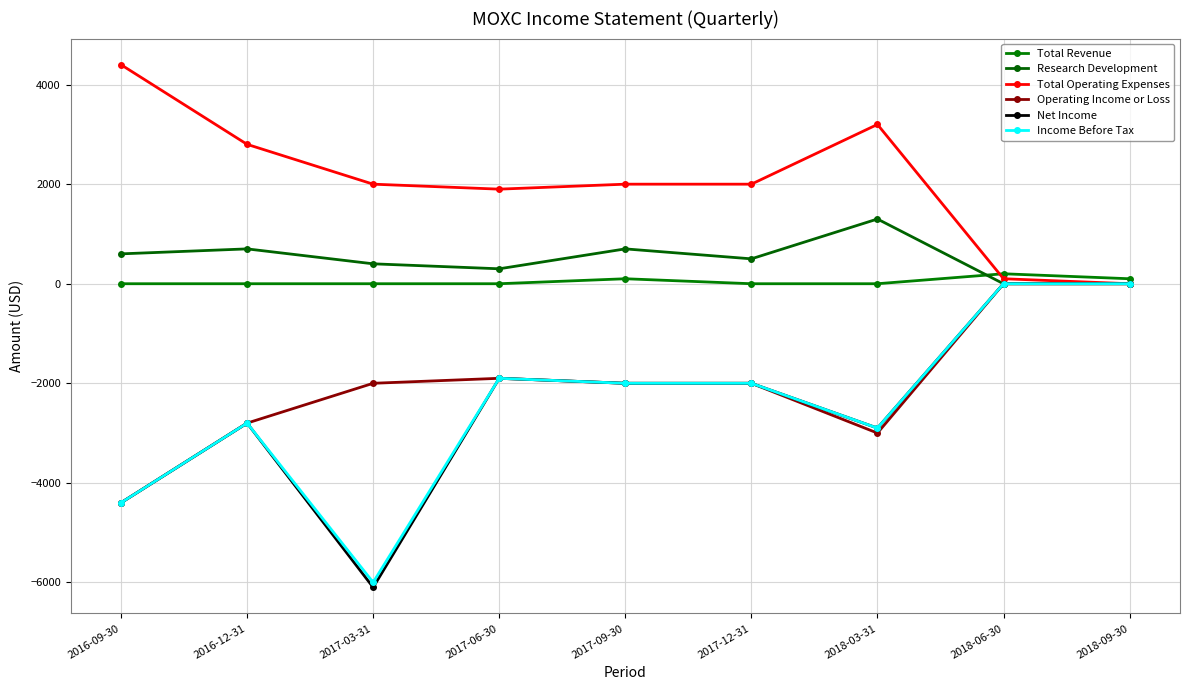

What is the label of the 5th point from the right?

2017-09-30